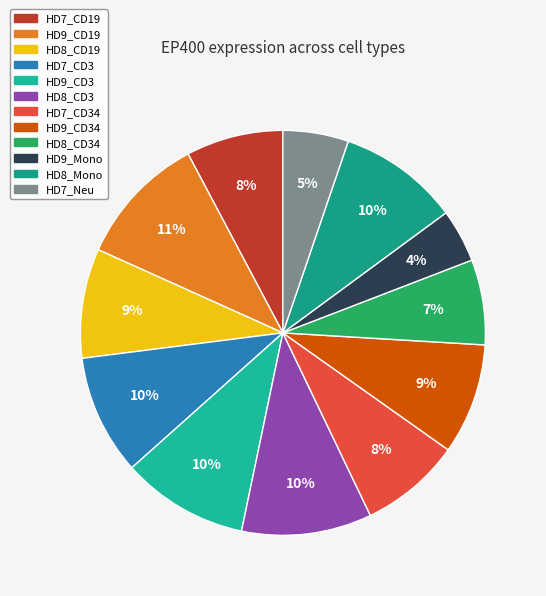

How many segments does this pie chart have?

12